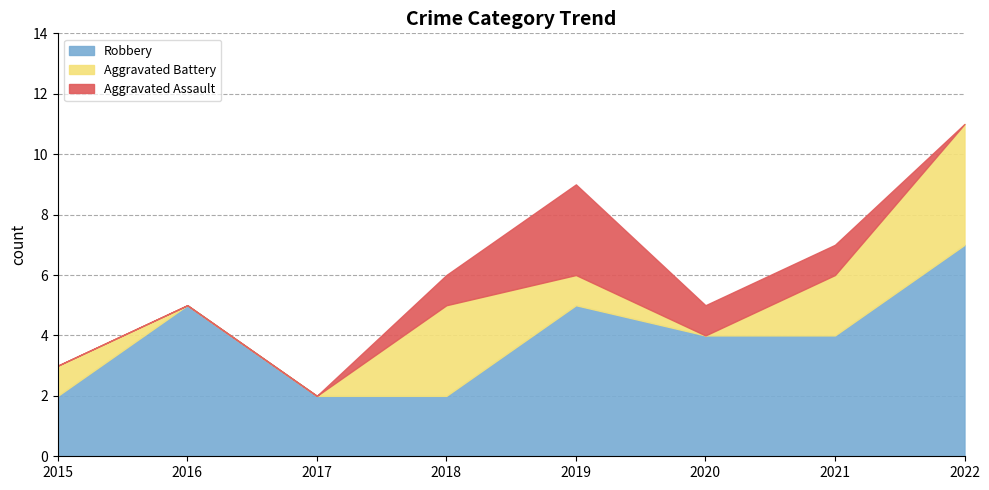

Rank the categories by Aggravated Assault value from highest to lowest.

2019, 2018, 2020, 2021, 2015, 2016, 2017, 2022